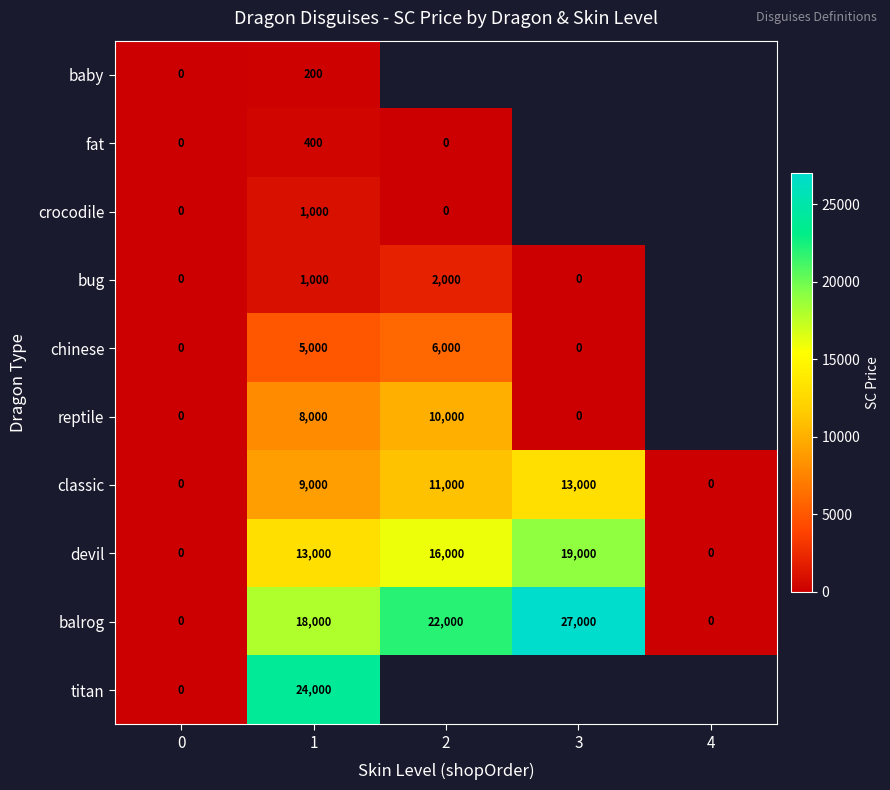

How many values in classic are above zero?

3